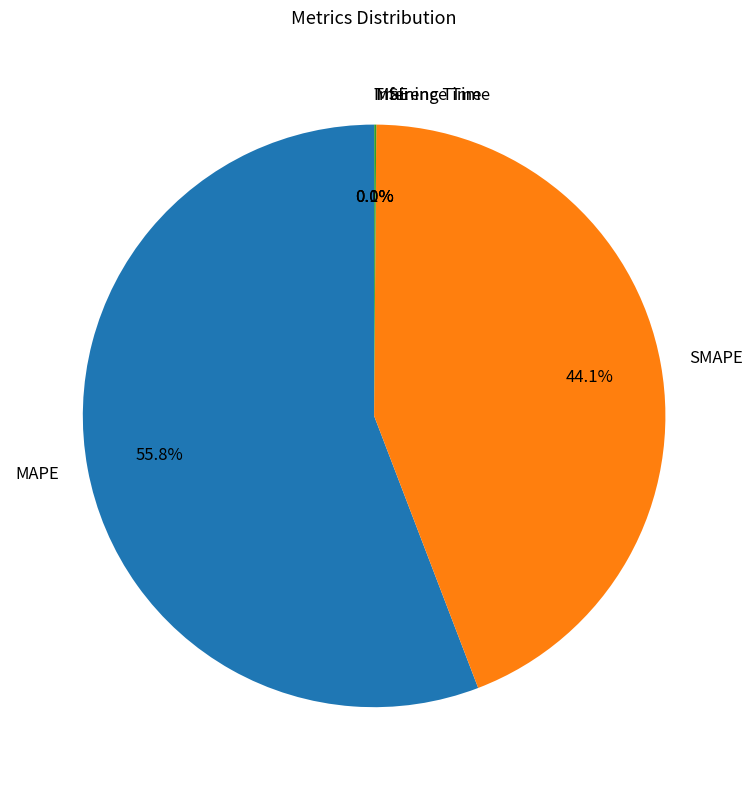

Which slice represents more than half of the pie?

MAPE